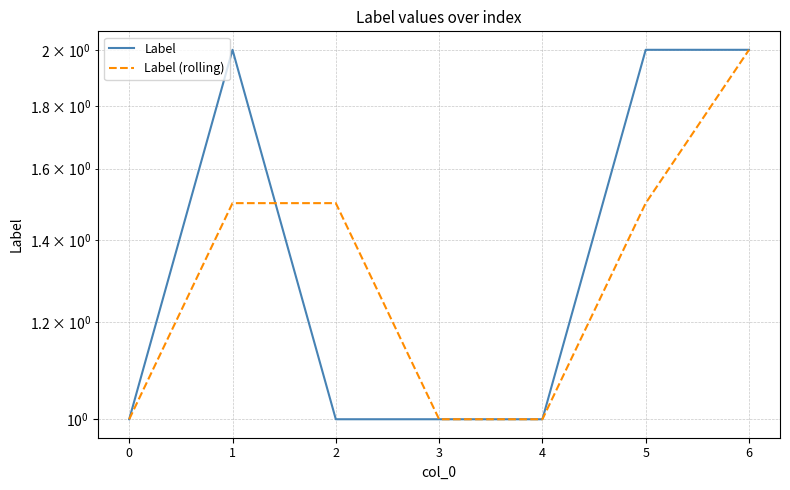

What is the total value across all series at 0?

2.0